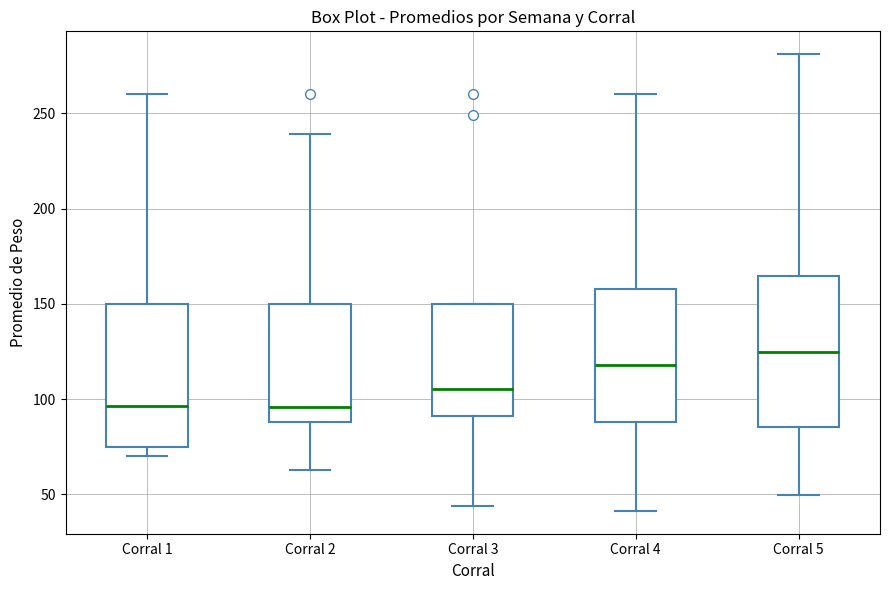

Where does the median line of the box for Corral 1 sit on the y-axis? The values are not printed on the chart, so give them approximately, as read against the axis.

95